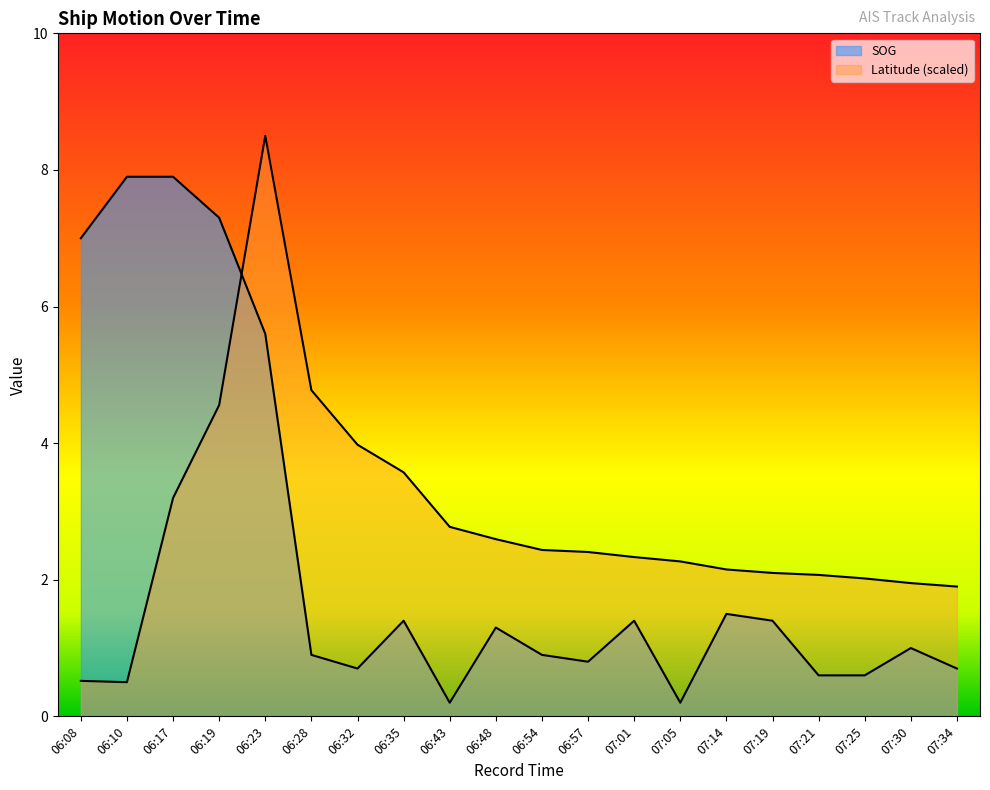

Reading right to left, list all the values displayed in this chart.

SOG: 07:34=0.7	07:30=1.0	07:25=0.6	07:21=0.6	07:19=1.4	07:14=1.5	07:05=0.2	07:01=1.4	06:57=0.8	06:54=0.9	06:48=1.3	06:43=0.2	06:35=1.4	06:32=0.7	06:28=0.9	06:23=5.6	06:19=7.3	06:17=7.9	06:10=7.9	06:08=7.0
Latitude: 07:34=1.9	07:30=2.0	07:25=2.0	07:21=2.1	07:19=2.1	07:14=2.2	07:05=2.3	07:01=2.3	06:57=2.4	06:54=2.4	06:48=2.6	06:43=2.8	06:35=3.6	06:32=4.0	06:28=4.8	06:23=8.5	06:19=4.6	06:17=3.2	06:10=0.5	06:08=0.5